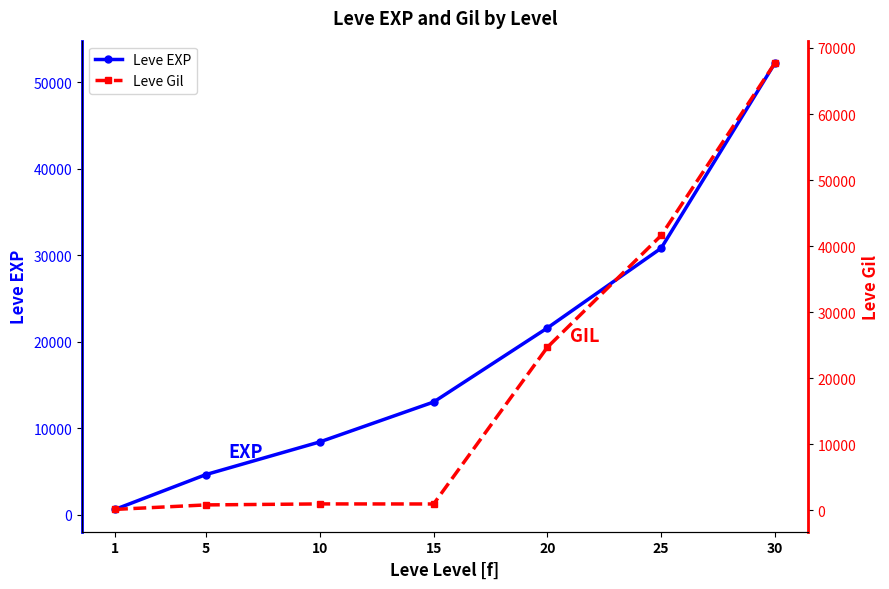

Rank the series by their average value, from lowest to highest.

Leve EXP, Leve Gil